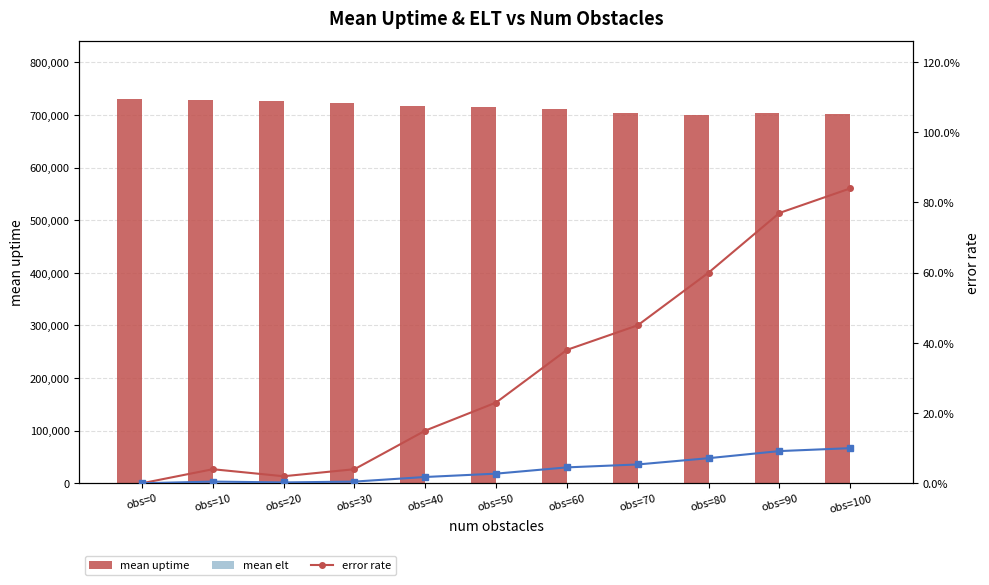

What value does the mean uptime series have at obs=30?

722219.1